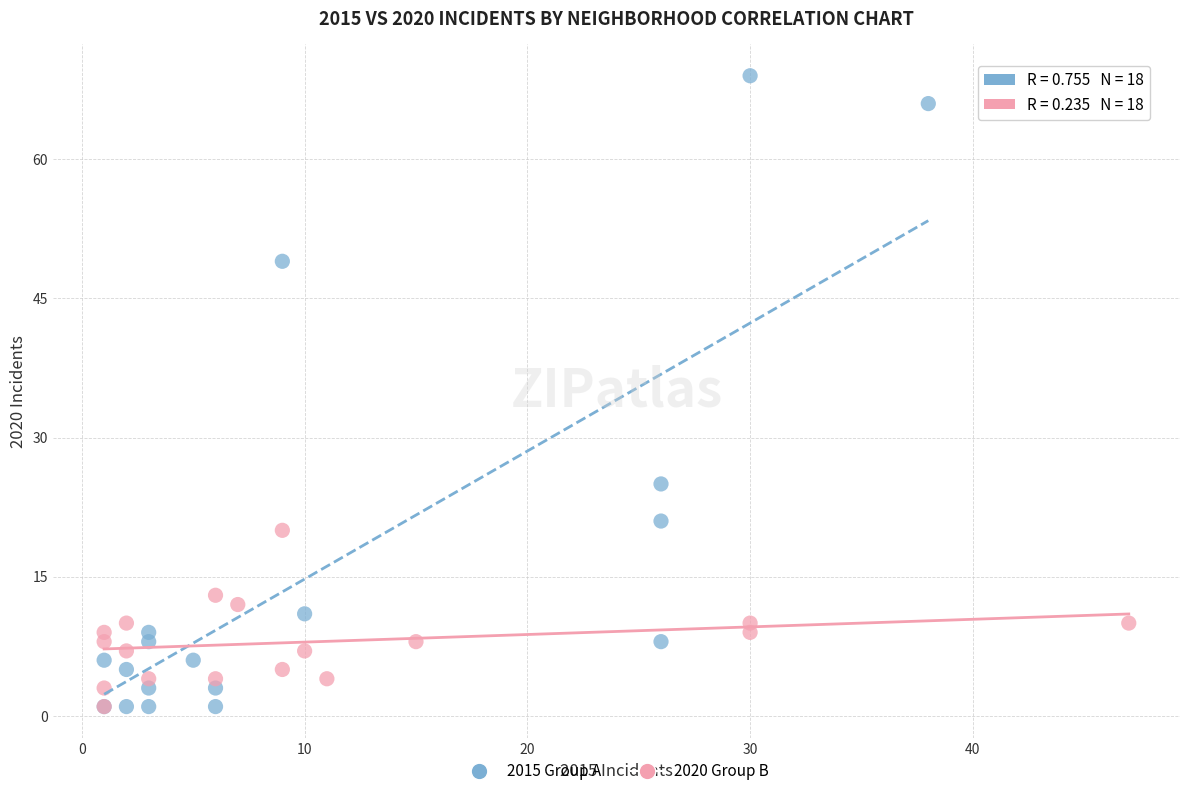

Which series has the largest Y range (max minus min)?

2015 Group A